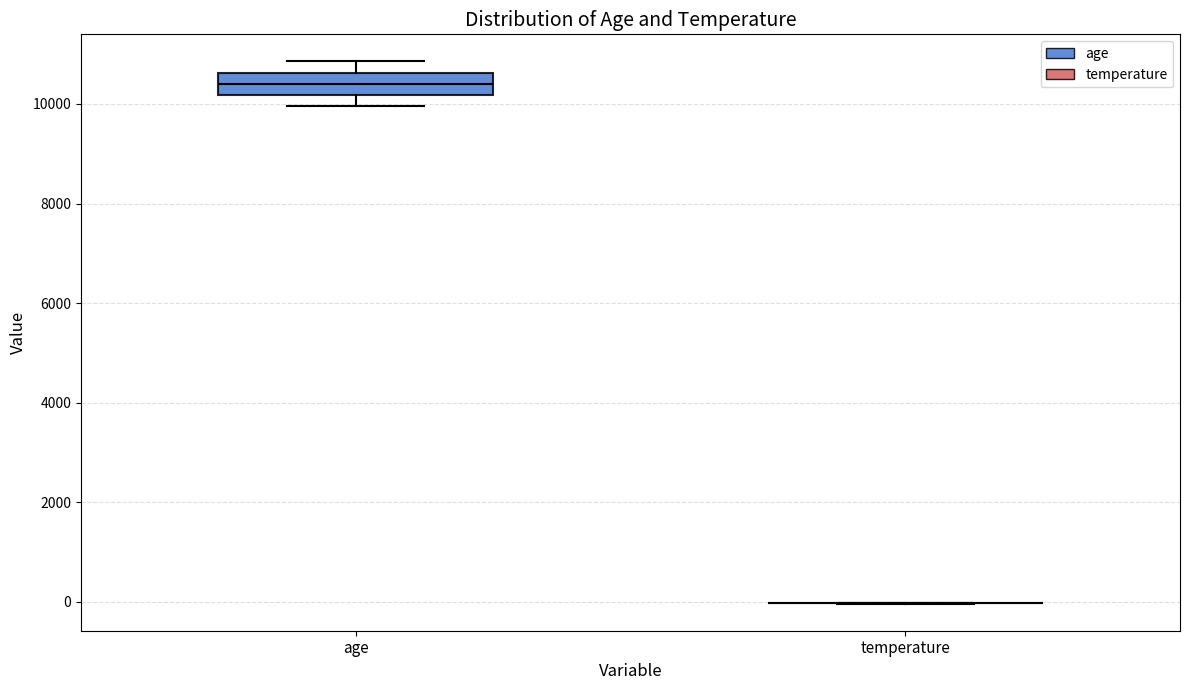

Where does the upper whisker of the box for age end on the y-axis? The values are not printed on the chart, so give them approximately, as read against the axis.

10800